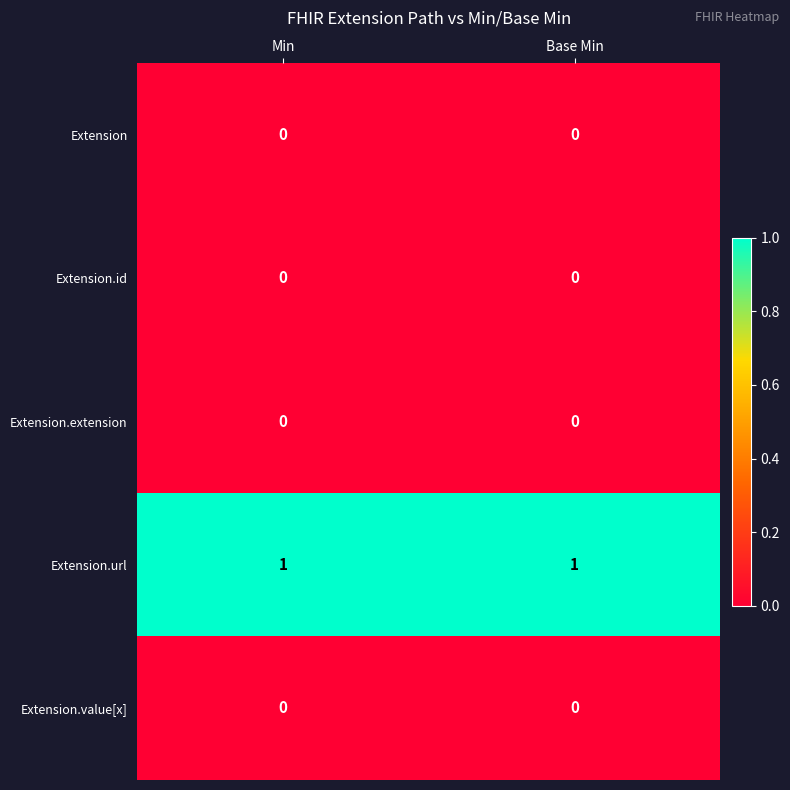

The value of Extension.value[x] at Min is 0. True or false?

True